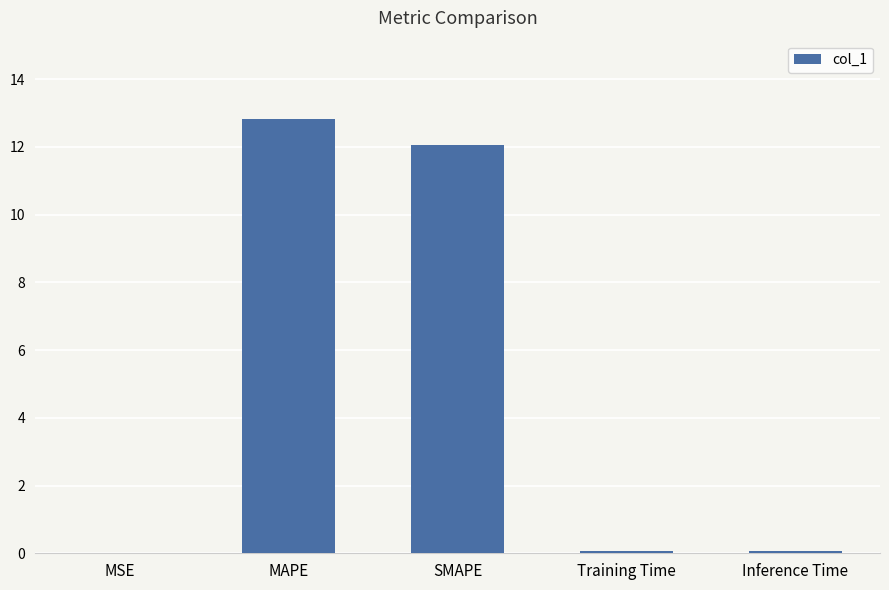

What is the sum of all values?

25.0